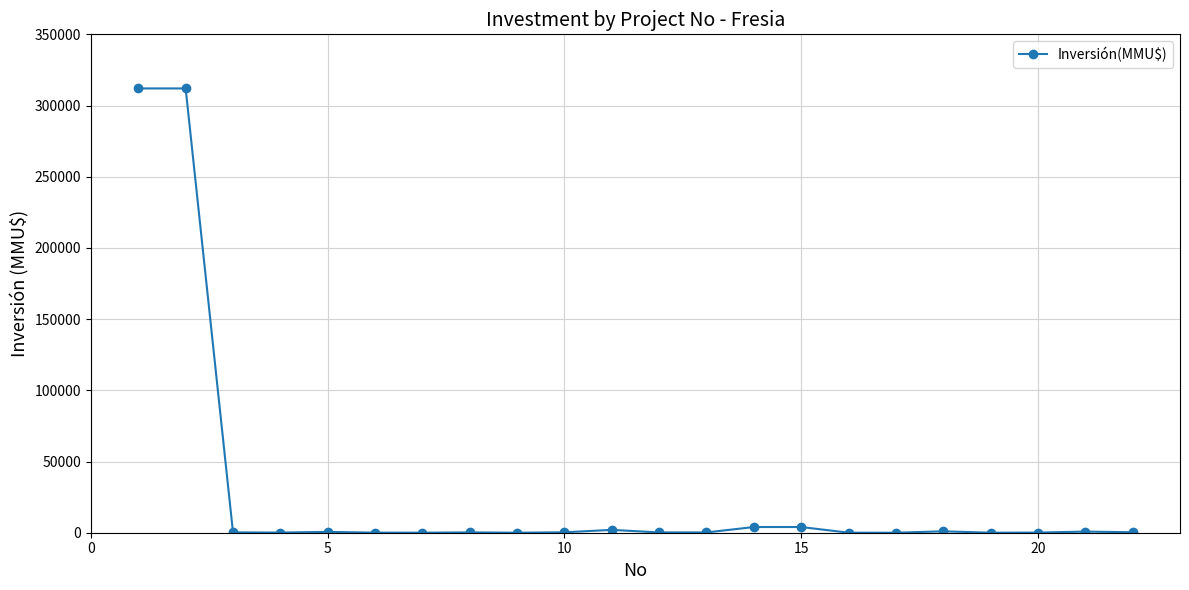

What is the greatest value displayed?

312000